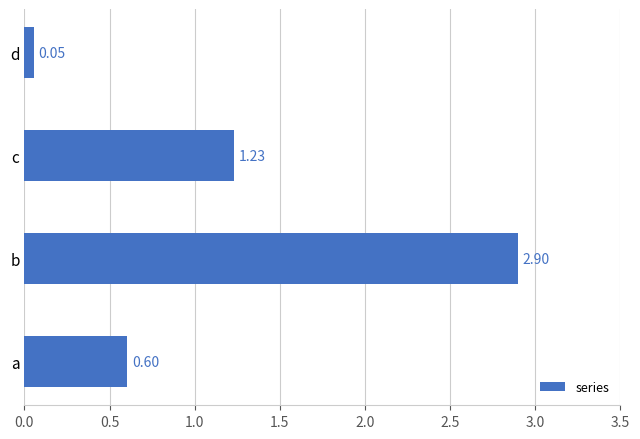

What is the difference between the second highest and second lowest values?

0.6